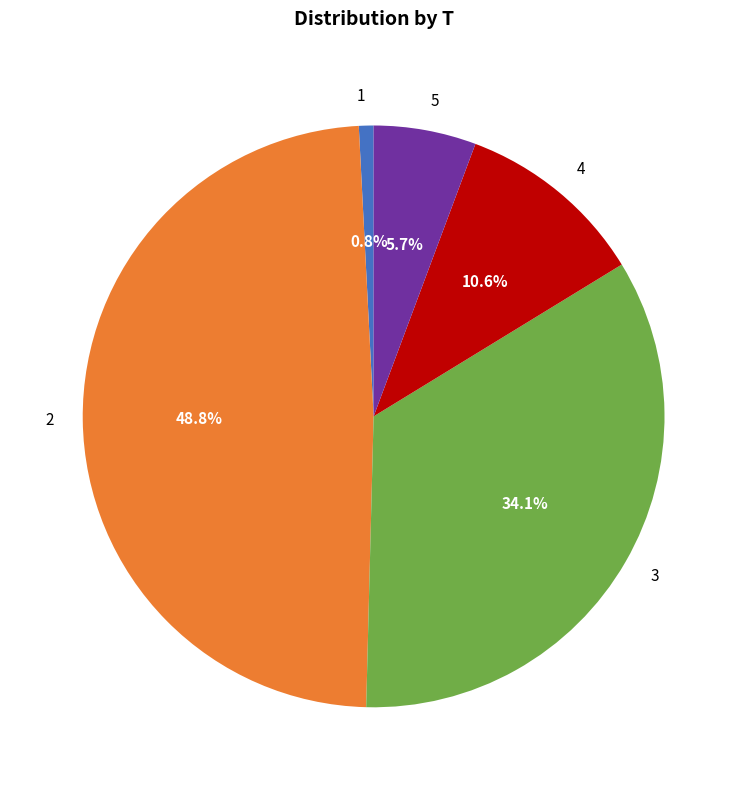

Count the number of slices in the pie.

5